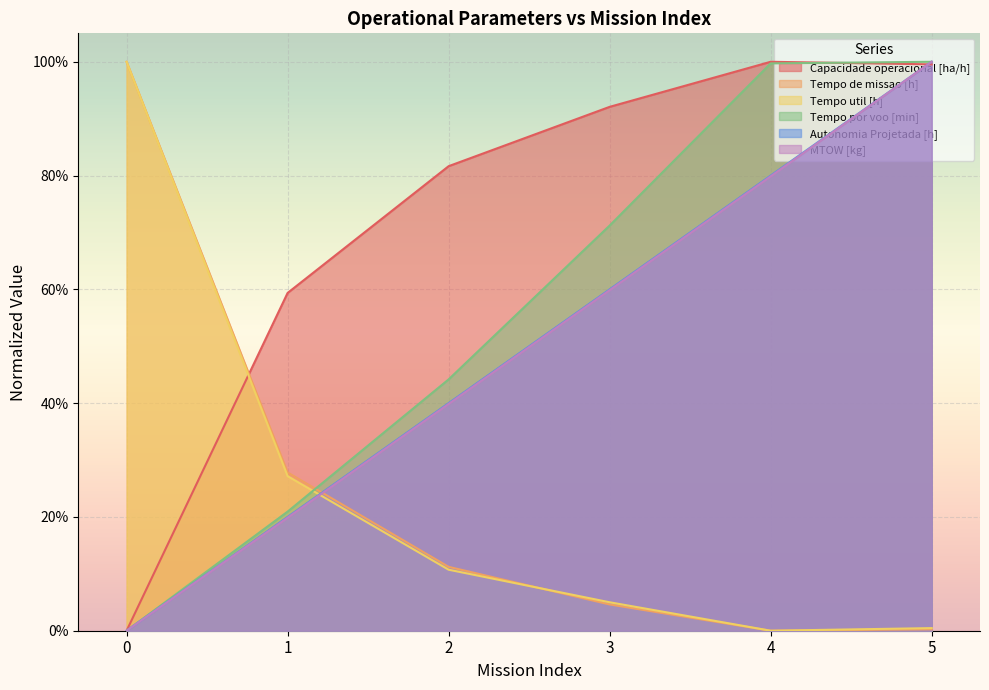

List the series in order of their peak value, lowest first.

Autonomia Projetada [h], Capacidade operacional [ha/h], MTOW [kg], Tempo util [h], Tempo de missao [h], Tempo por voo [min]